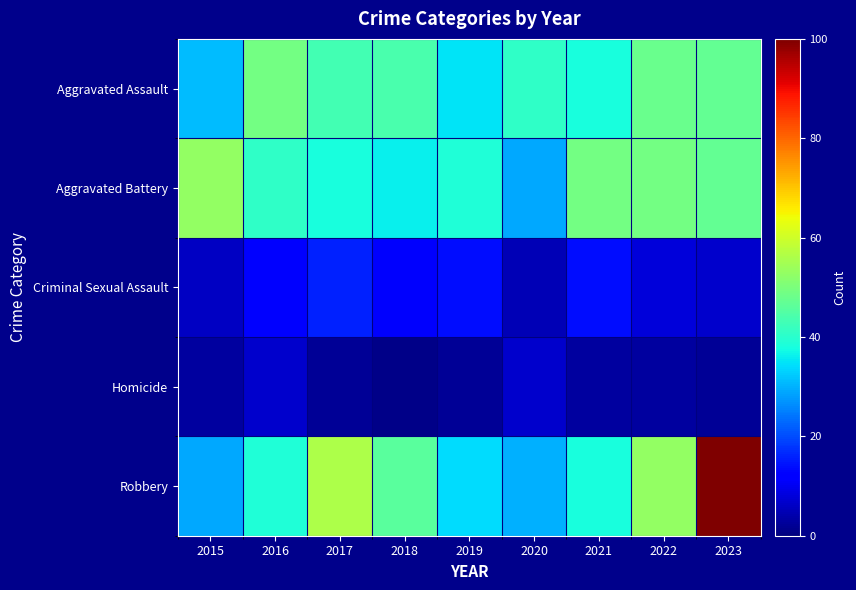

Rank the series by their maximum value, from highest to lowest.

Robbery, Aggravated Battery, Aggravated Assault, Criminal Sexual Assault, Homicide